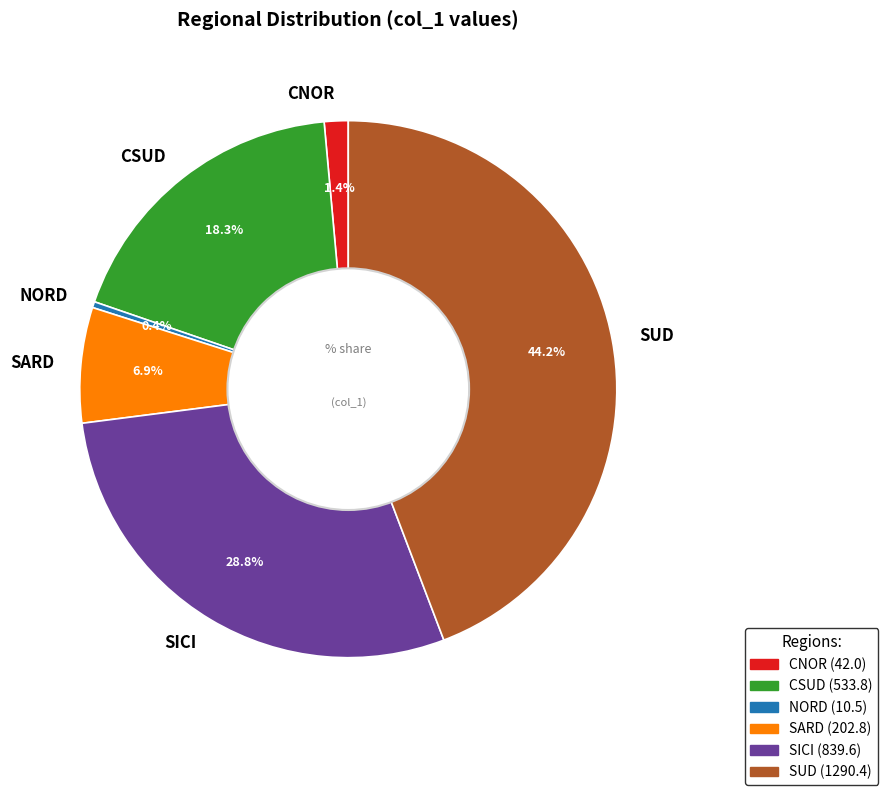

What is the smallest slice in the pie chart?

NORD